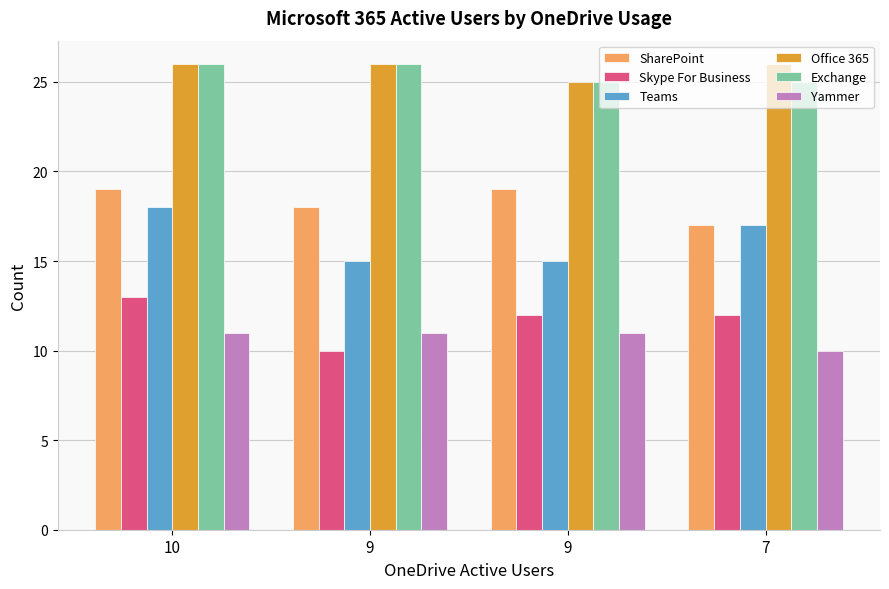

How many groups of bars are there?

4